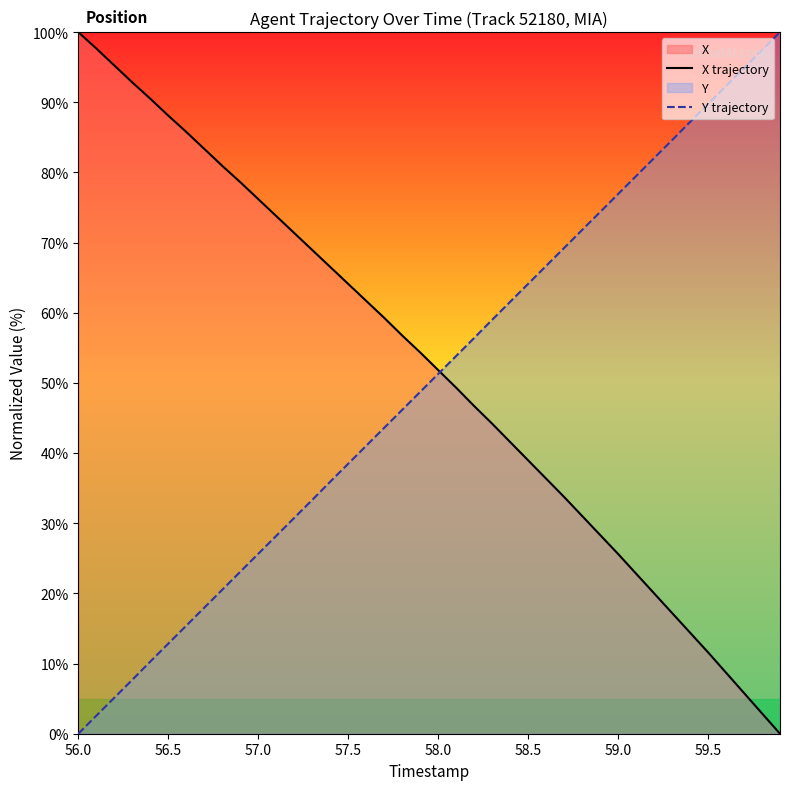

How many values in the Y trajectory series exceed 51?

20